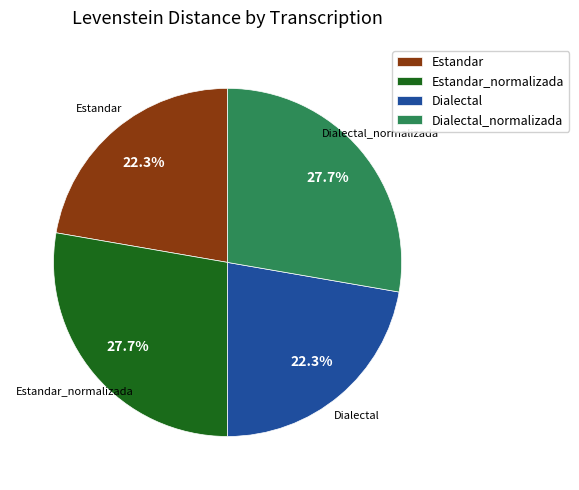

What is the total percentage of Dialectal_normalizada and Estandar_normalizada?

55.4%